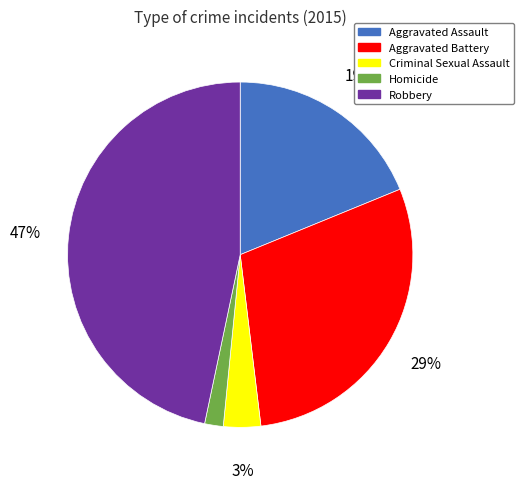

Do Aggravated Battery and Criminal Sexual Assault together represent more than half of the pie?

No